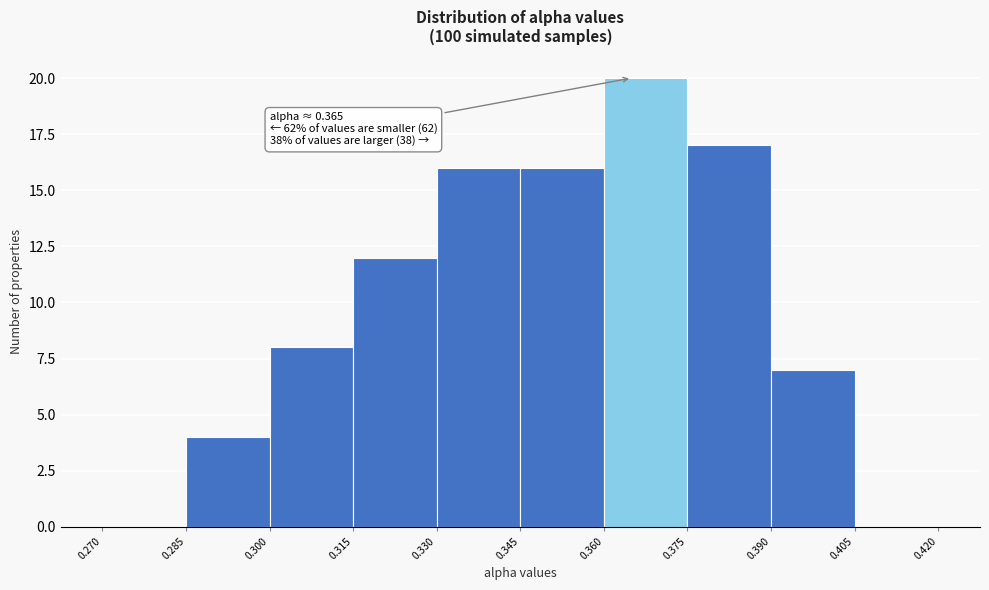

Over which range of the x-axis is the bar tallest?

0.360 to 0.375